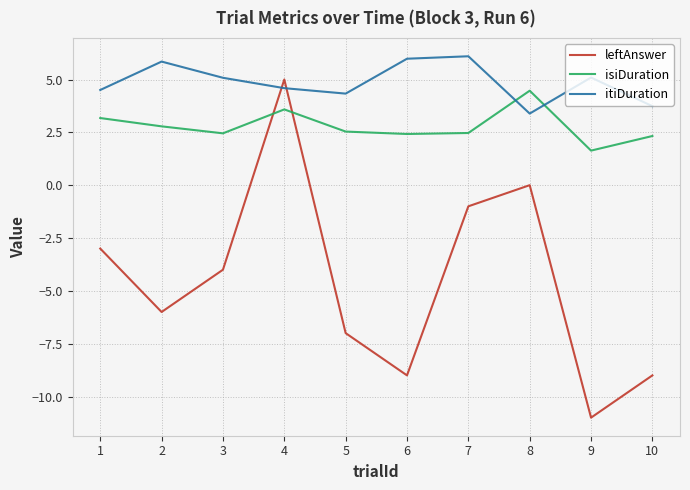

Which series ends up on top after the final intersection of isiDuration and leftAnswer?

isiDuration